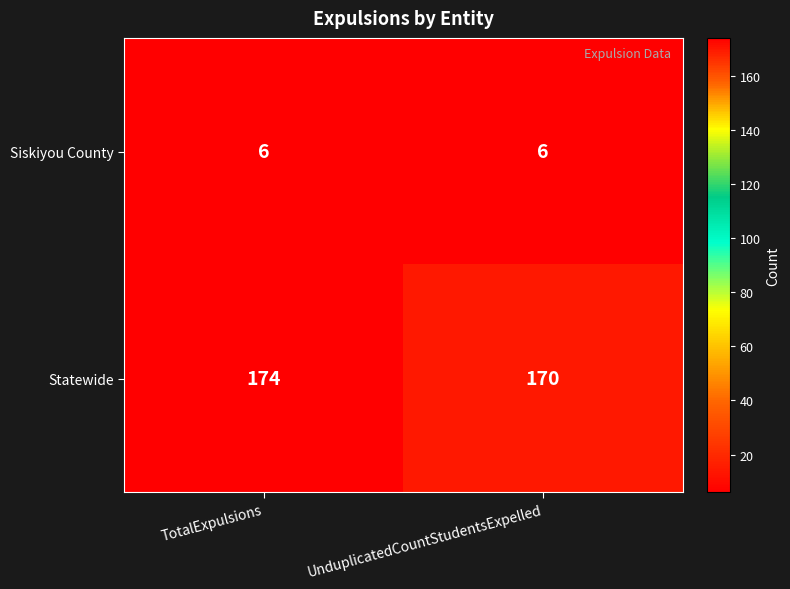

What is the highest value of the Statewide series?

174